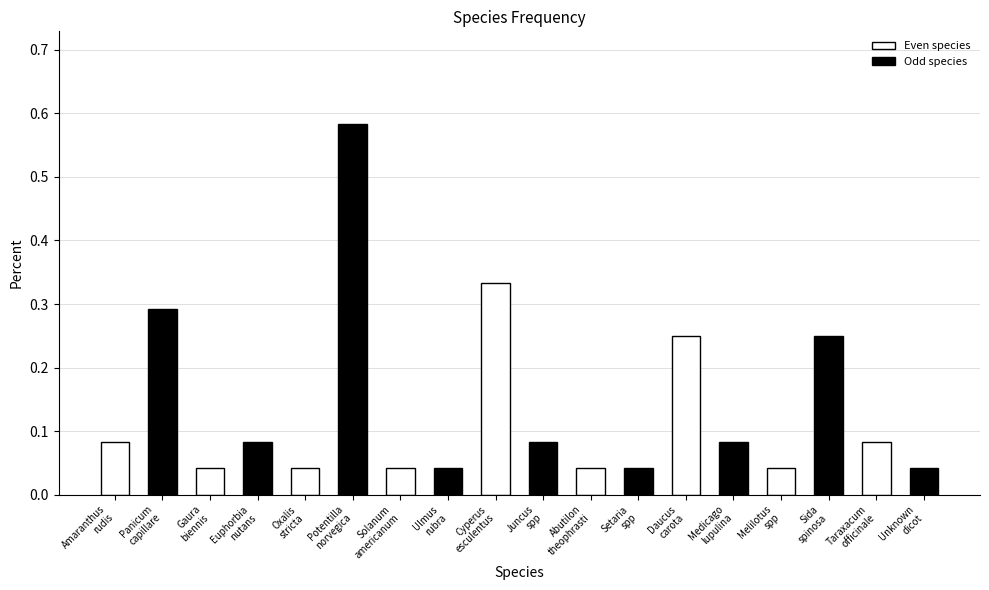

How many groups of bars are there?

9